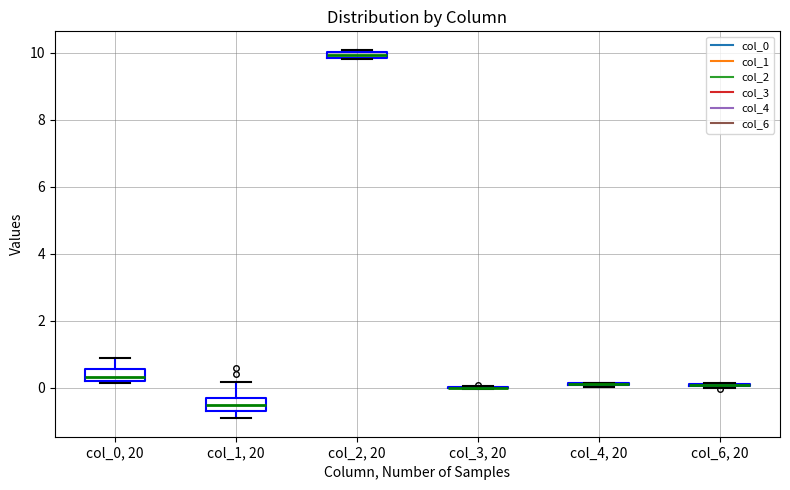

Where is the upper edge of the box for col_0, 20 on the y-axis? The values are not printed on the chart, so give them approximately, as read against the axis.

0.6